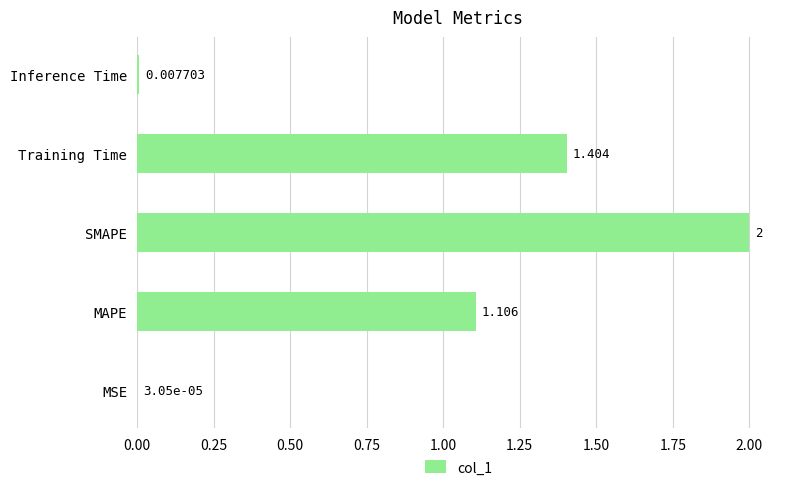

At which label is the value closest to 1?

MAPE